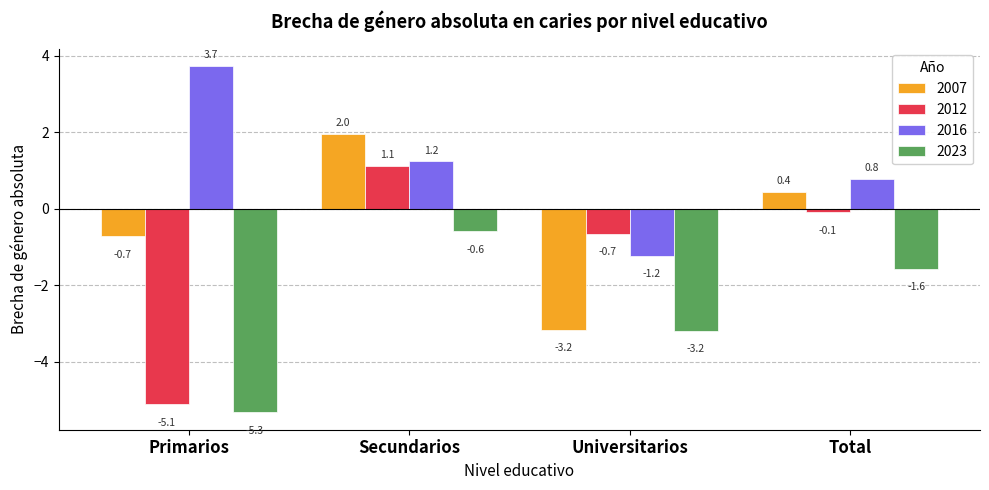

What is the difference between the highest and lowest values at Universitarios?

2.5